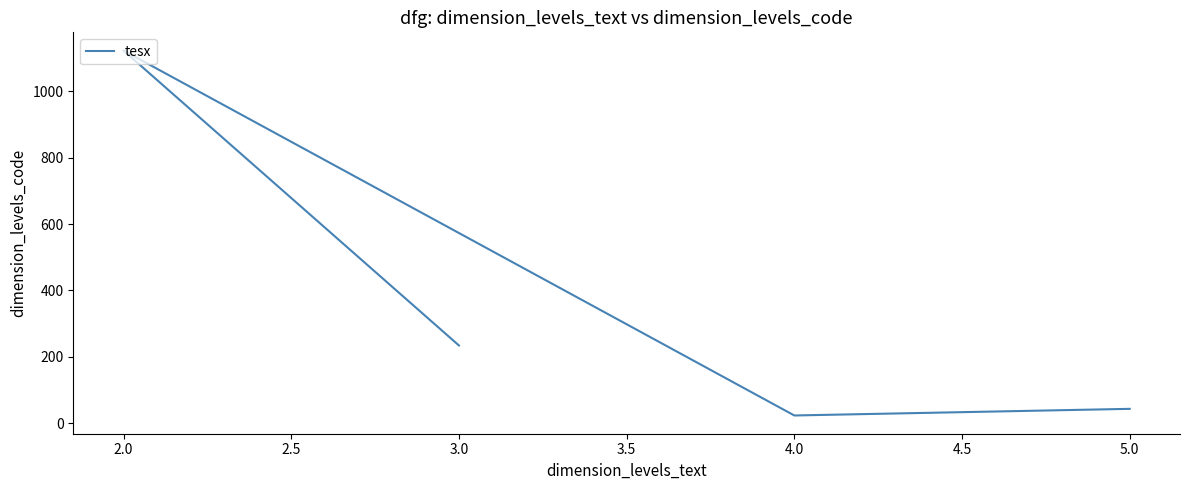

What is the change in value from 4.0 to 5.0?

+20